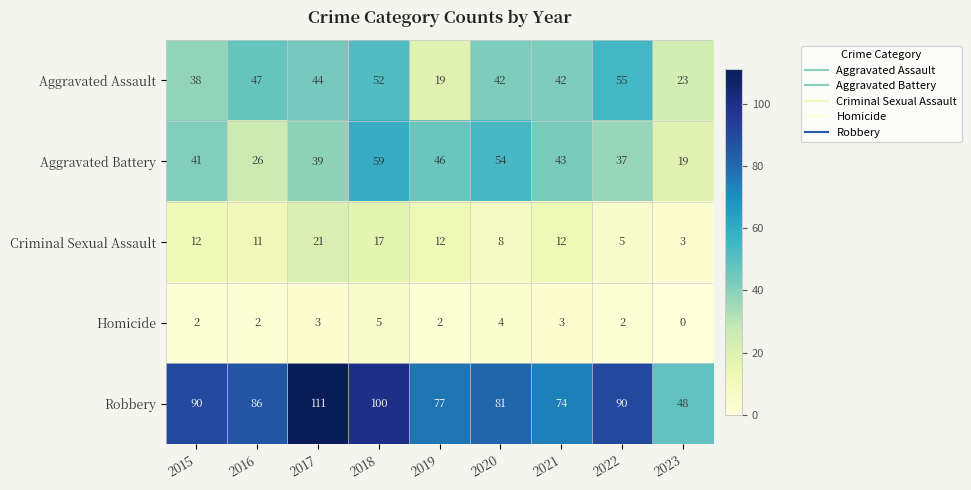

What is the maximum value shown in the chart?

111